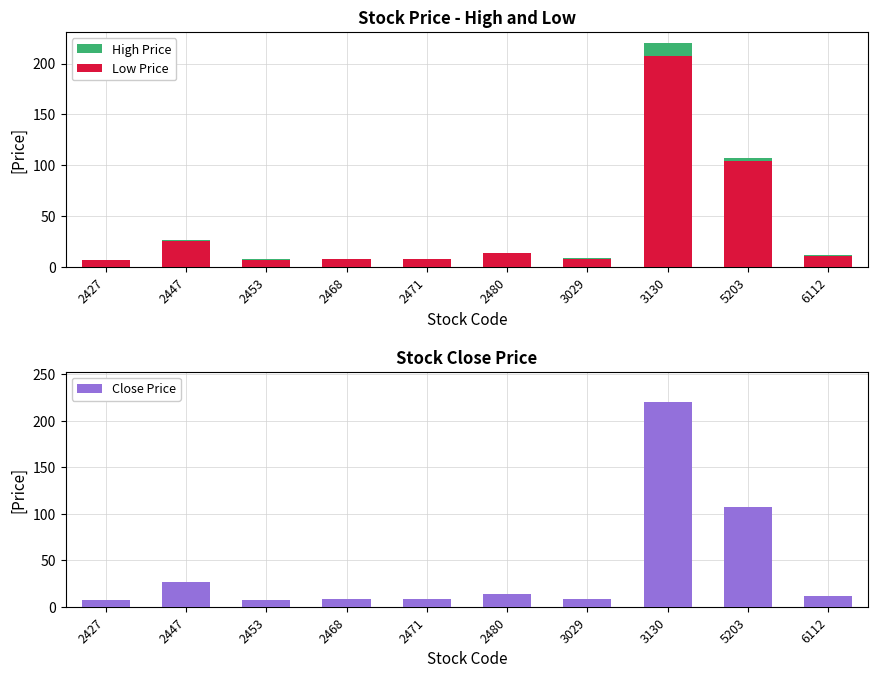

How many categories are shown in the chart?

10